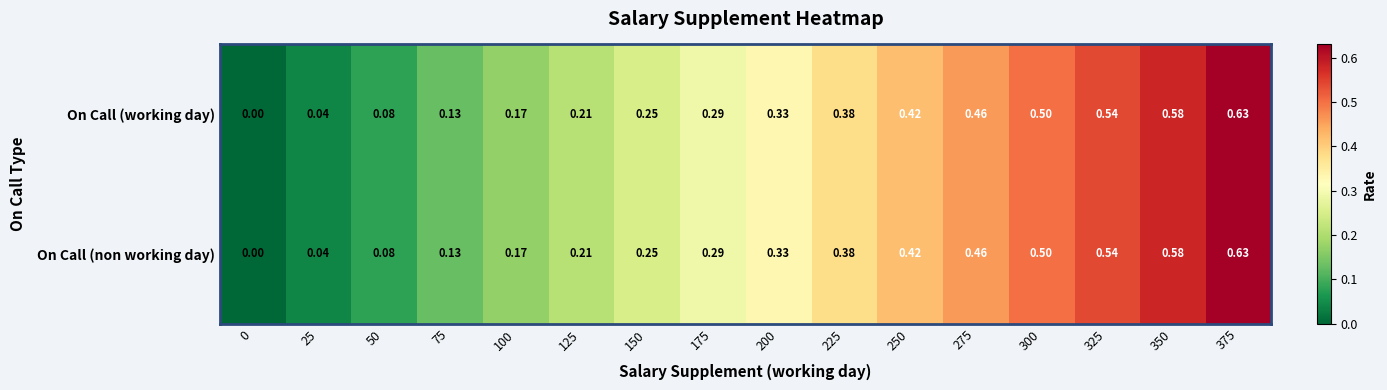

Is the value of On Call (non working day) at 100 greater than the value of On Call (working day) at 25?

Yes